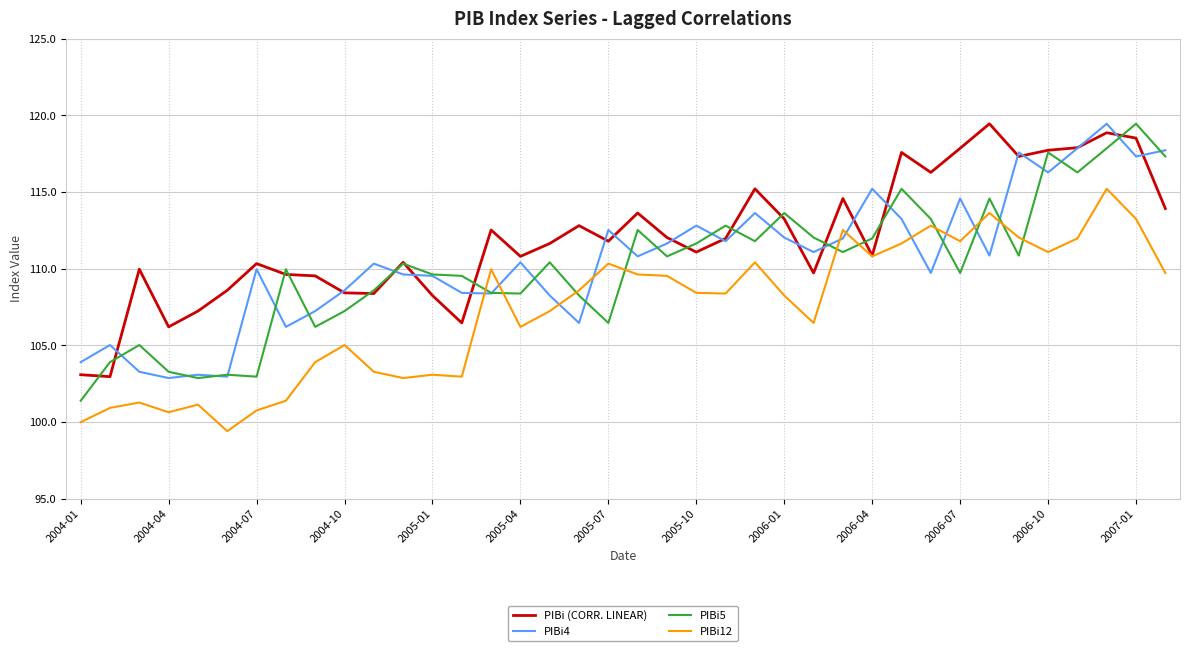

Which series has the largest total across all categories?

PIBi (CORR. LINEAR)